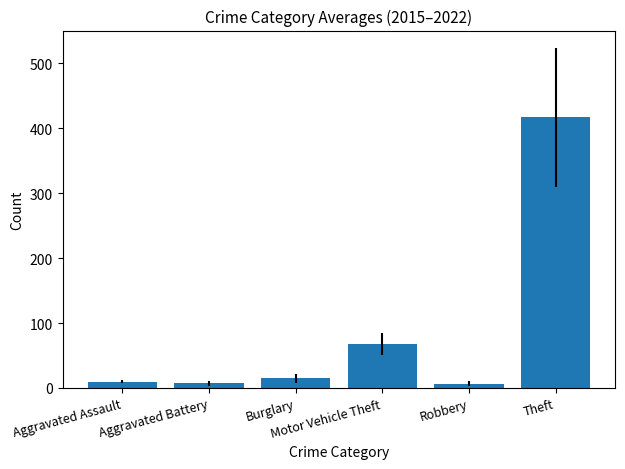

How many groups of bars are there?

1